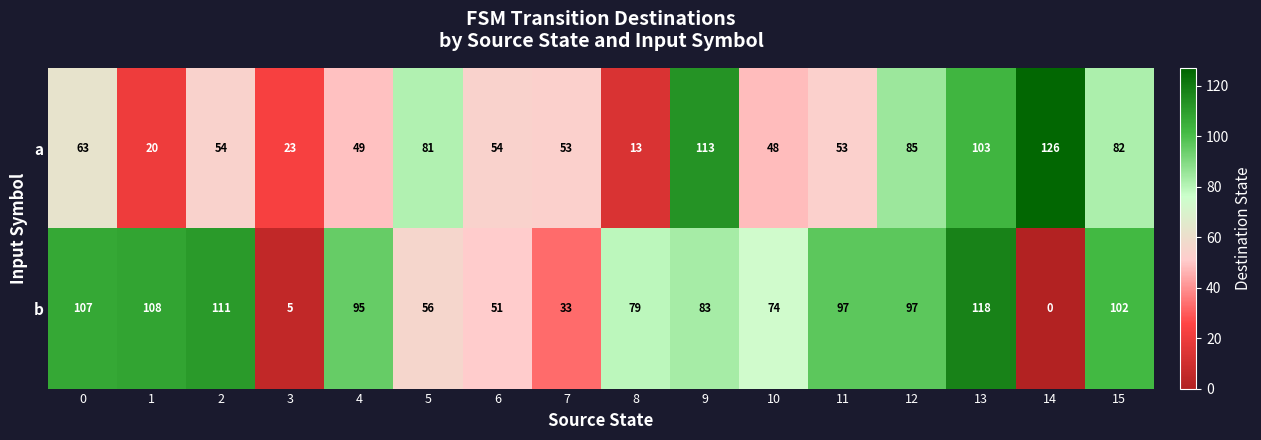

How many data points does each series have?

16